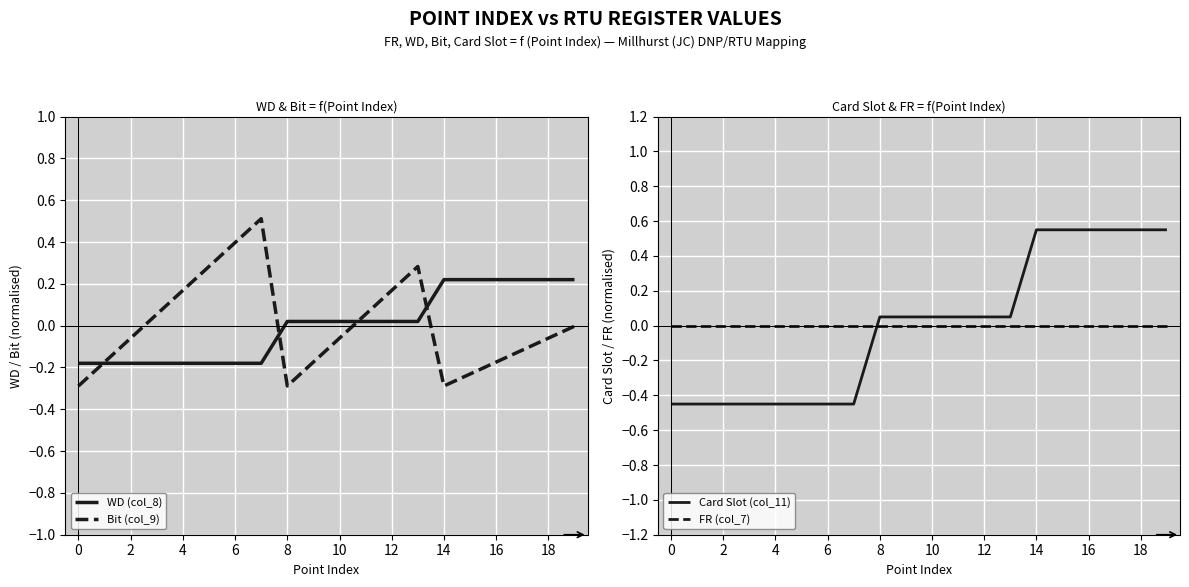

Is it true that WD (col_8) equals 0.4 at 14?

False